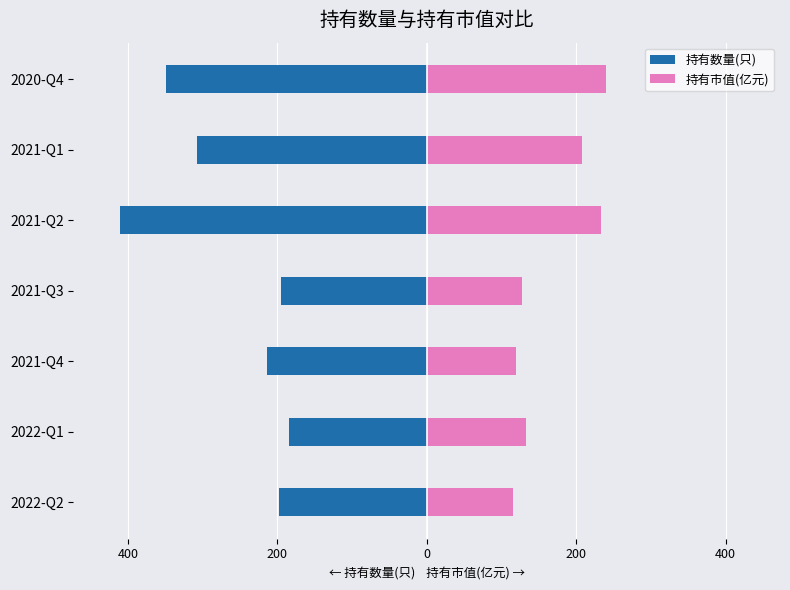

What is the difference between the highest and lowest values at 2021-Q4?

334.1